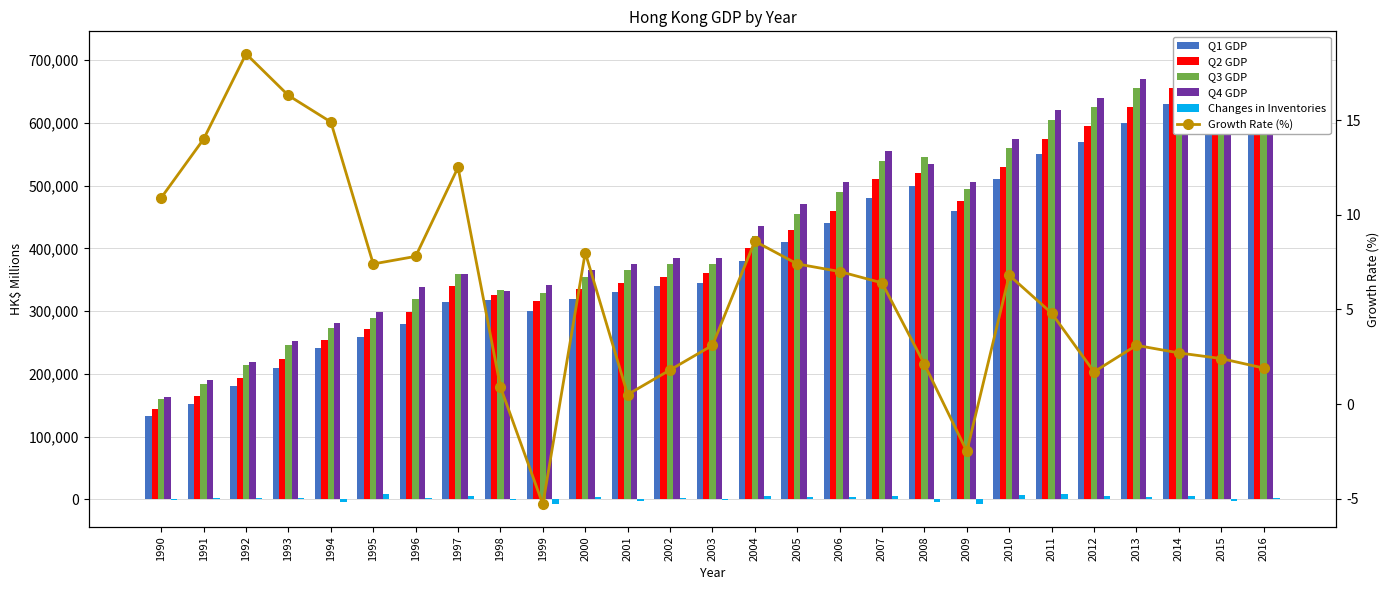

True or false: Q3 GDP has a value of 355000.0 at 2000.

True